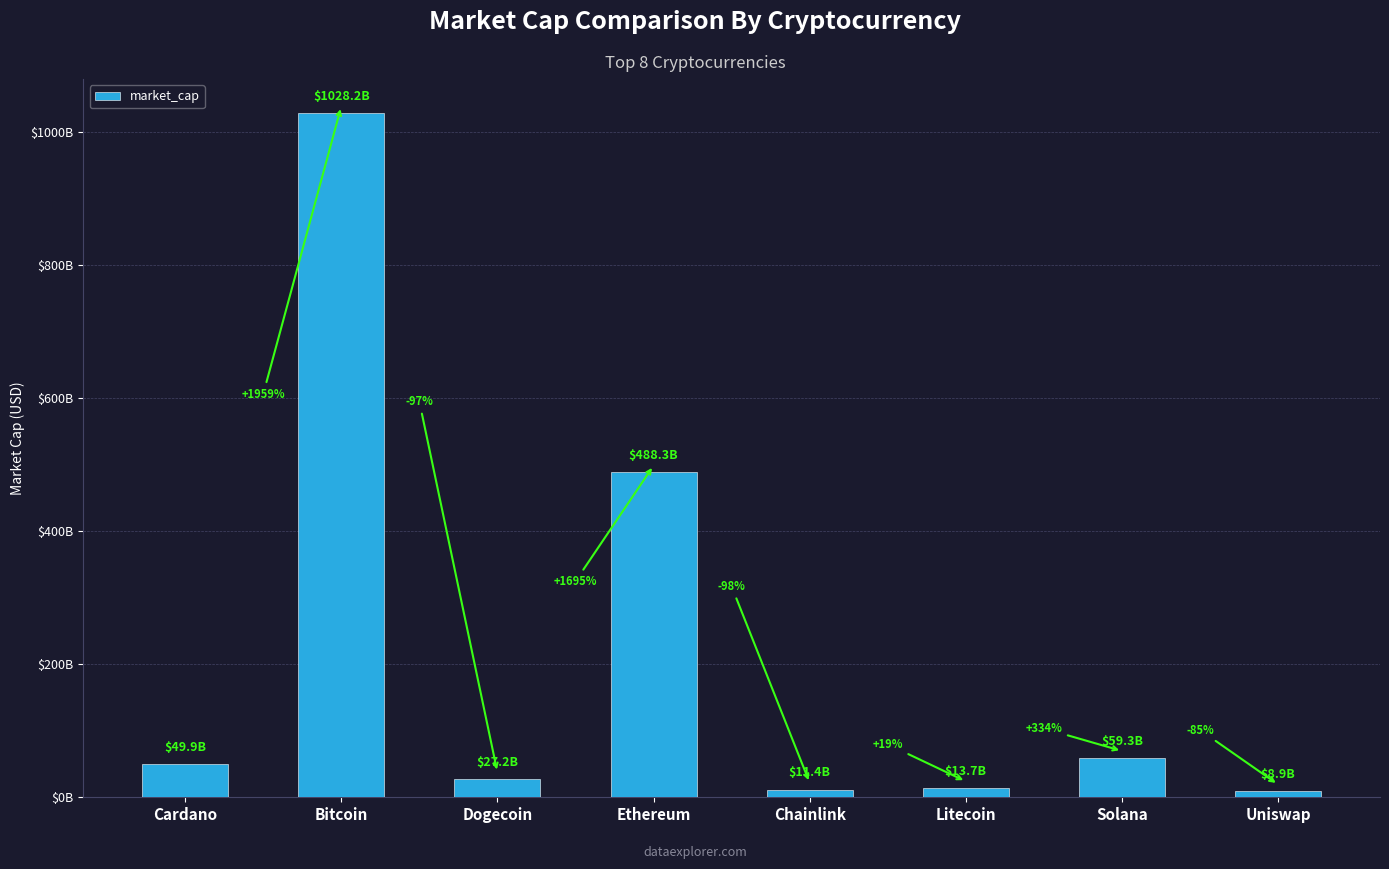

What is the change in value from Dogecoin to Ethereum?

+461100601658